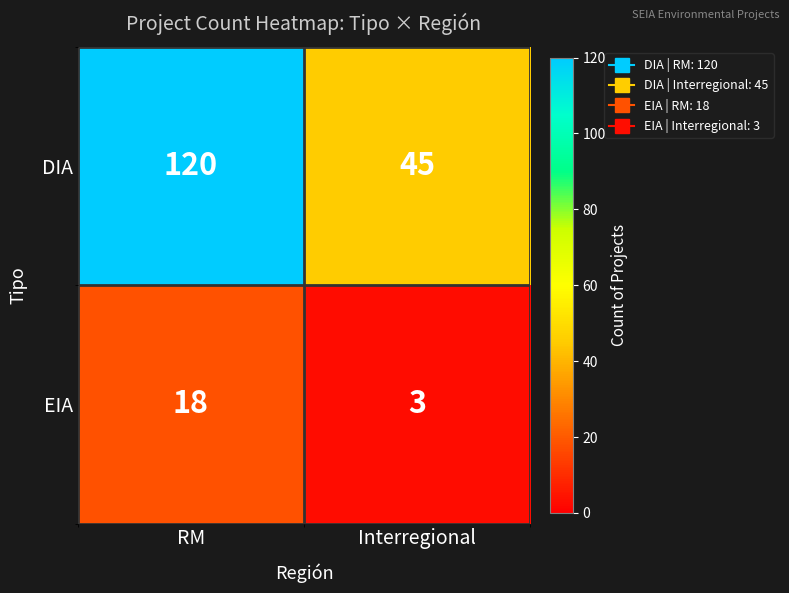

At which category is the sum across all series the highest?

RM